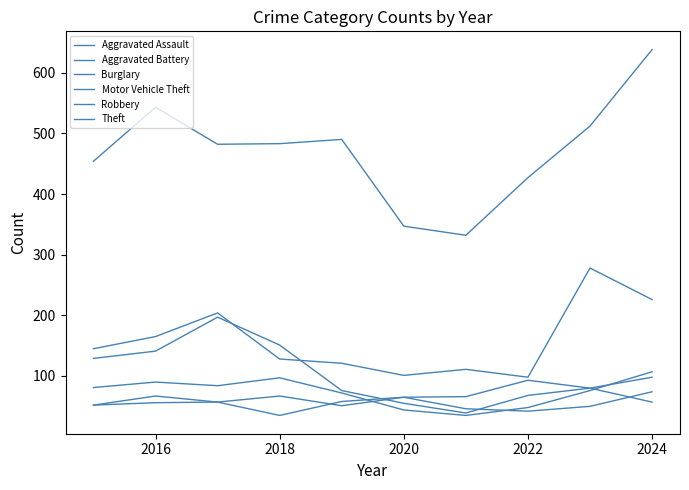

How many lines are shown in the chart?

6